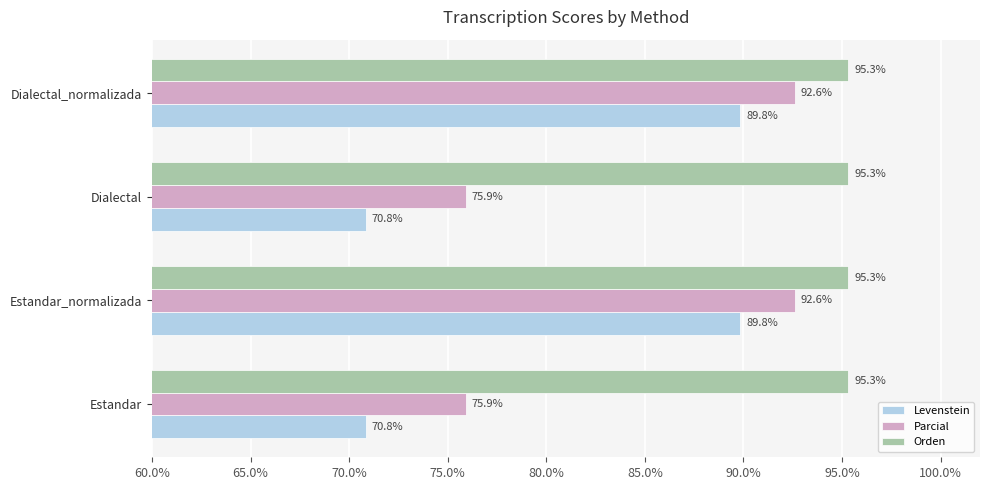

What is the minimum value shown in the chart?

70.8